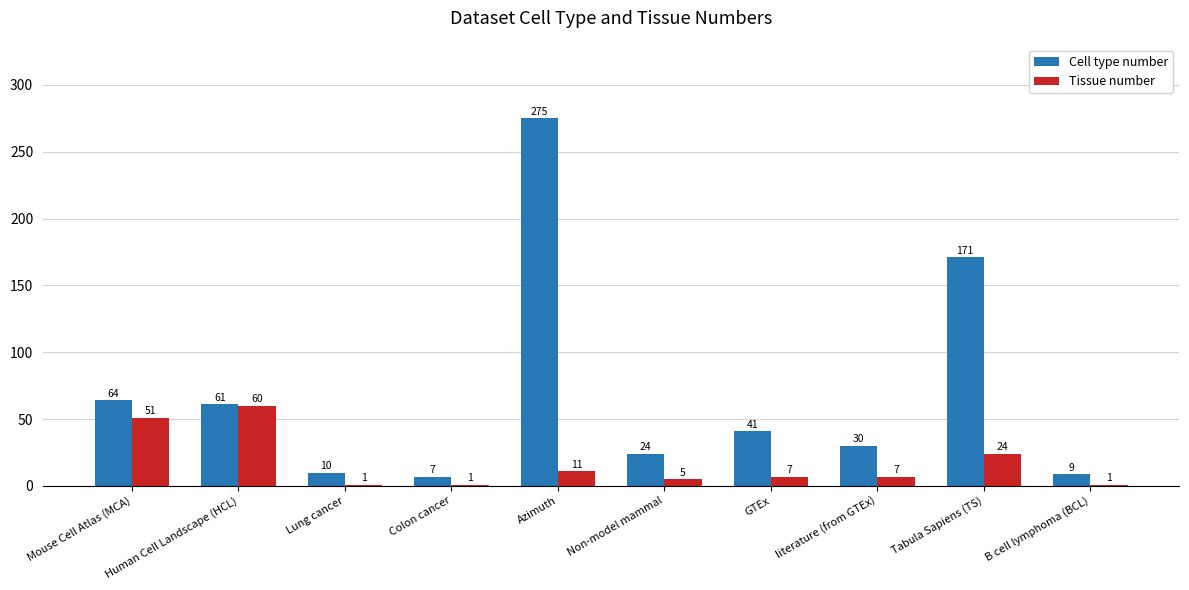

Reading left to right, extract all data points from this chart.

Cell type number: Mouse Cell Atlas (MCA)=64	Human Cell Landscape (HCL)=61	Lung cancer=10	Colon cancer=7	Azimuth=275	Non-model mammal=24	GTEx=41	literature (from GTEx)=30	Tabula Sapiens (TS)=171	B cell lymphoma (BCL)=9
Tissue number: Mouse Cell Atlas (MCA)=51	Human Cell Landscape (HCL)=60	Lung cancer=1	Colon cancer=1	Azimuth=11	Non-model mammal=5	GTEx=7	literature (from GTEx)=7	Tabula Sapiens (TS)=24	B cell lymphoma (BCL)=1